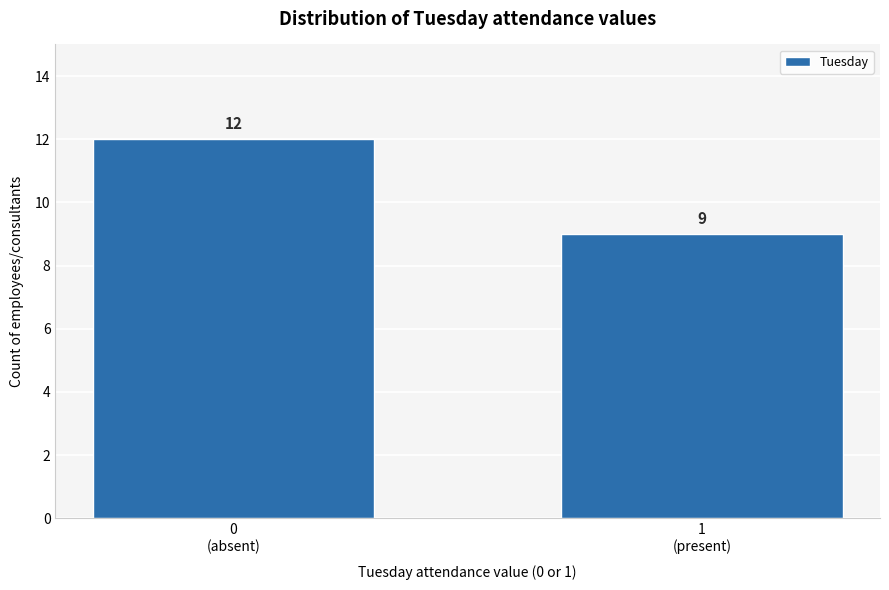

Reading left to right, list all the values displayed in this chart.

12	9